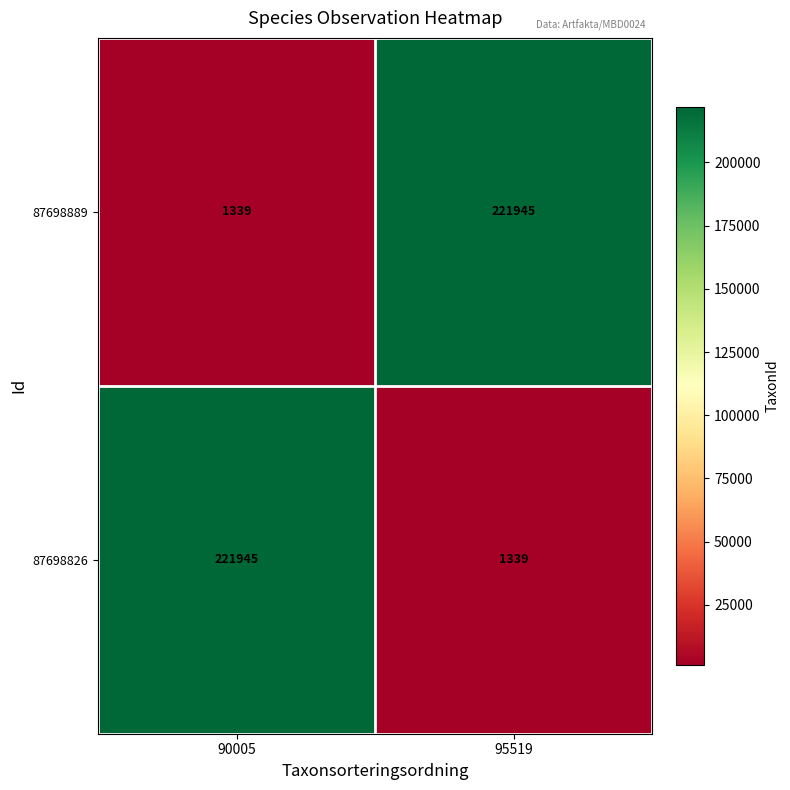

What is the difference between the highest and lowest values at 90005?

220606